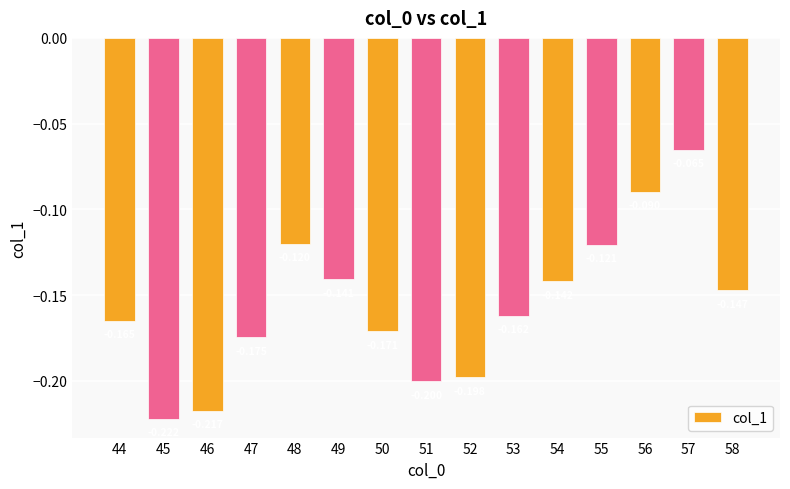

Count the number of categories in the chart.

15